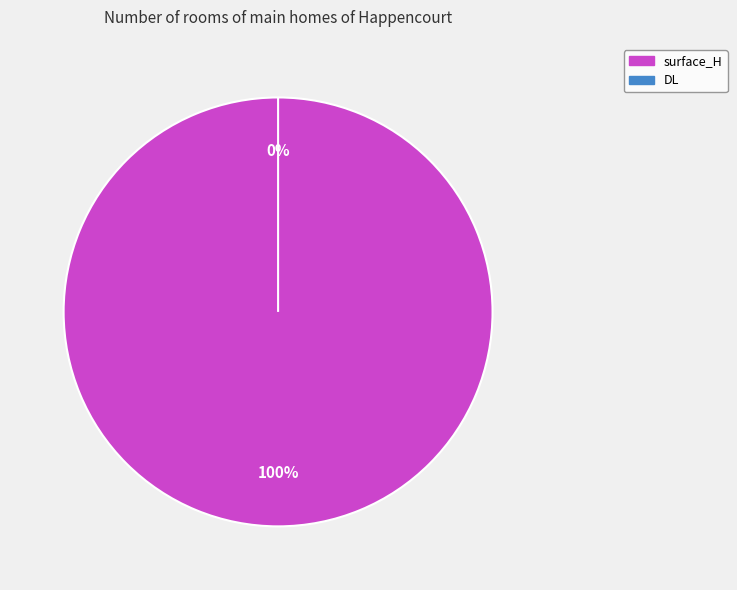

Which slice is the largest?

surface_H